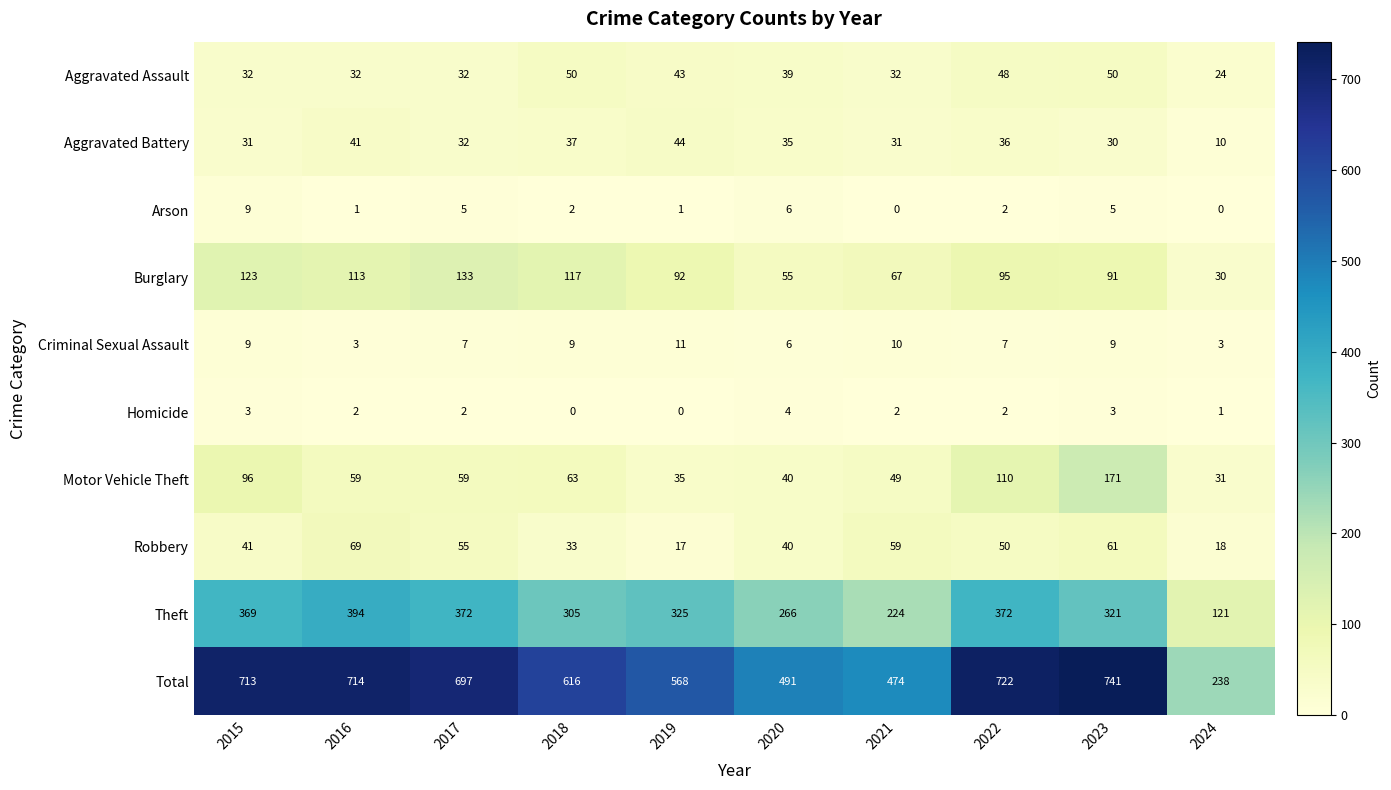

Rank the series at 2016 from lowest to highest value.

Arson, Homicide, Criminal Sexual Assault, Aggravated Assault, Aggravated Battery, Motor Vehicle Theft, Robbery, Burglary, Theft, Total